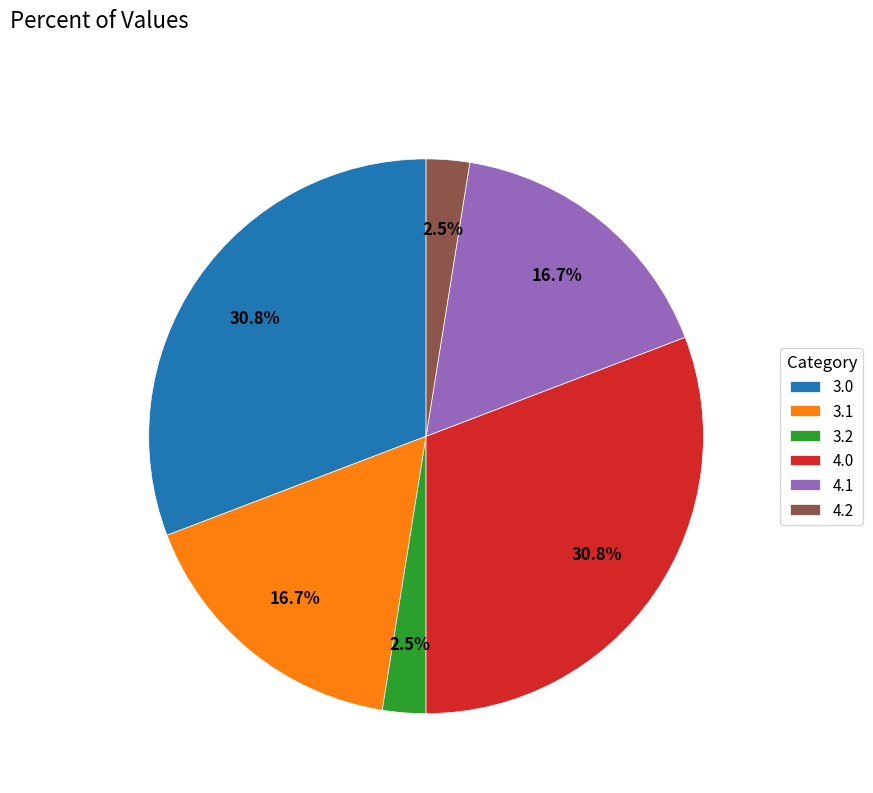

How many segments does this pie chart have?

6